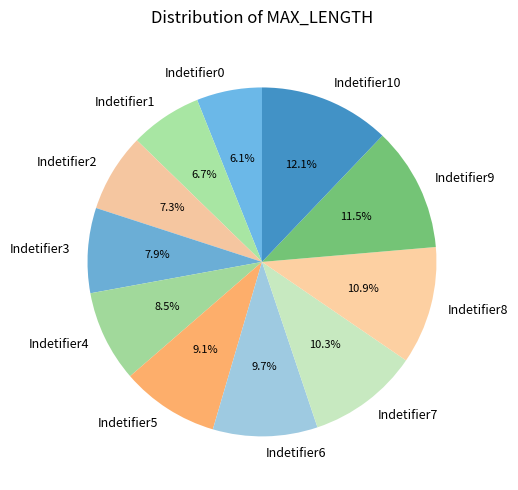

To the nearest percent, what portion does Indetifier3 represent?

8%